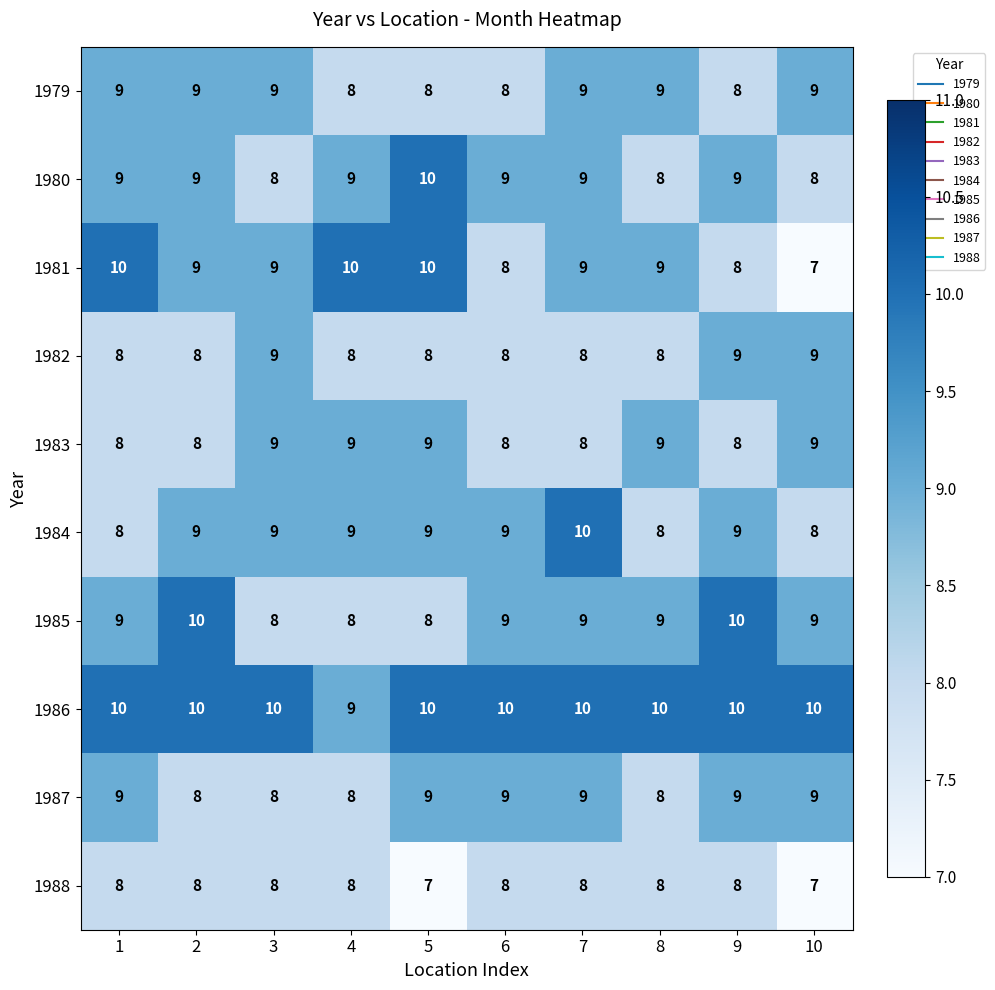

How many 1982 values are between 8 and 9?

10